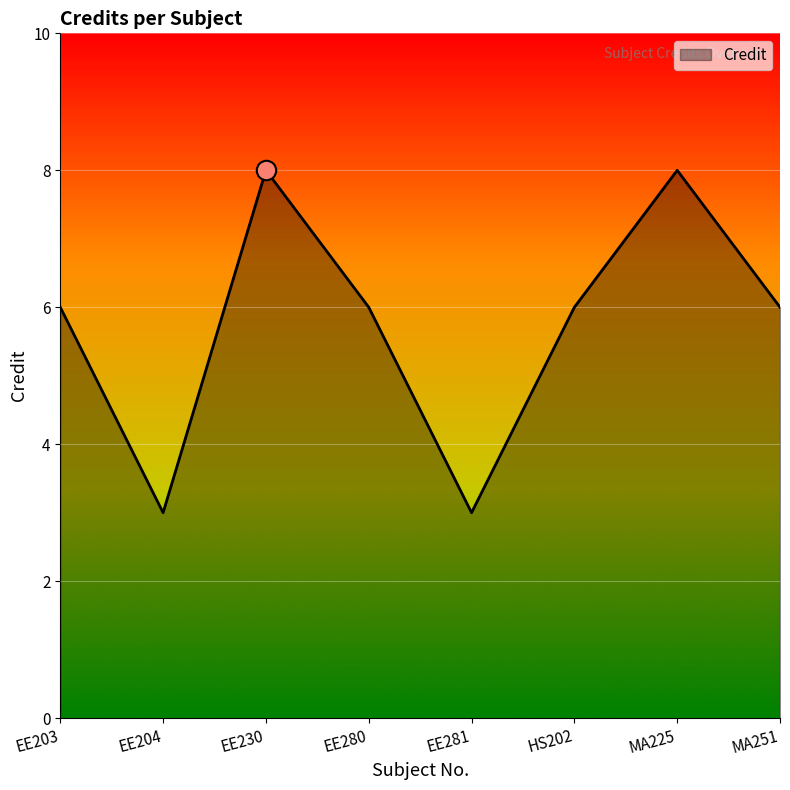

Reading right to left, what are all the values shown in this chart?

6	8	6	3	6	8	3	6